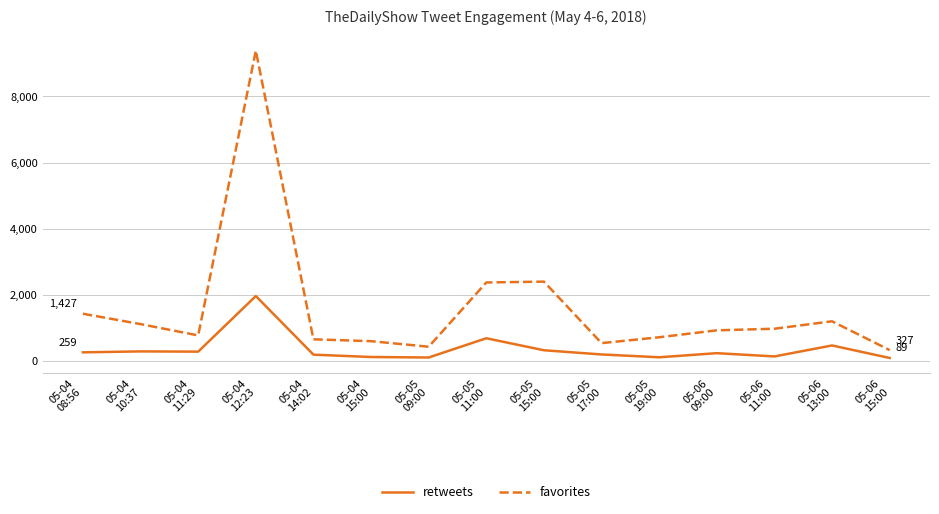

True or false: favorites and retweets cross at least once.

False